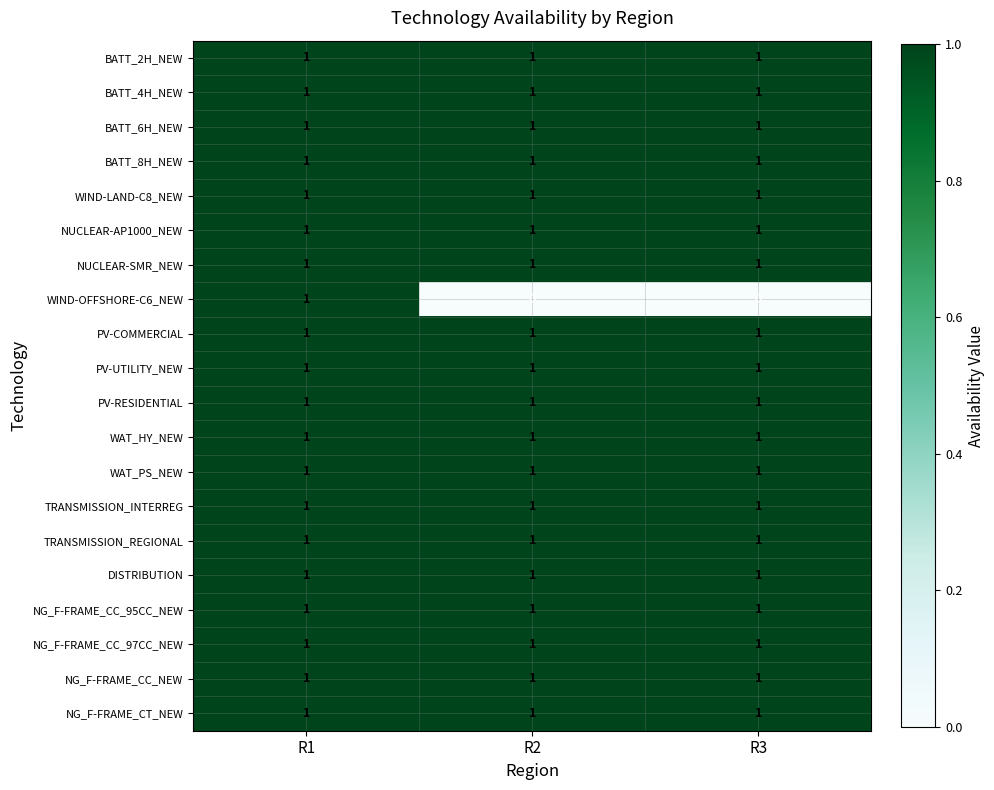

Which series has the largest range (max minus min)?

WIND-OFFSHORE-C6_NEW